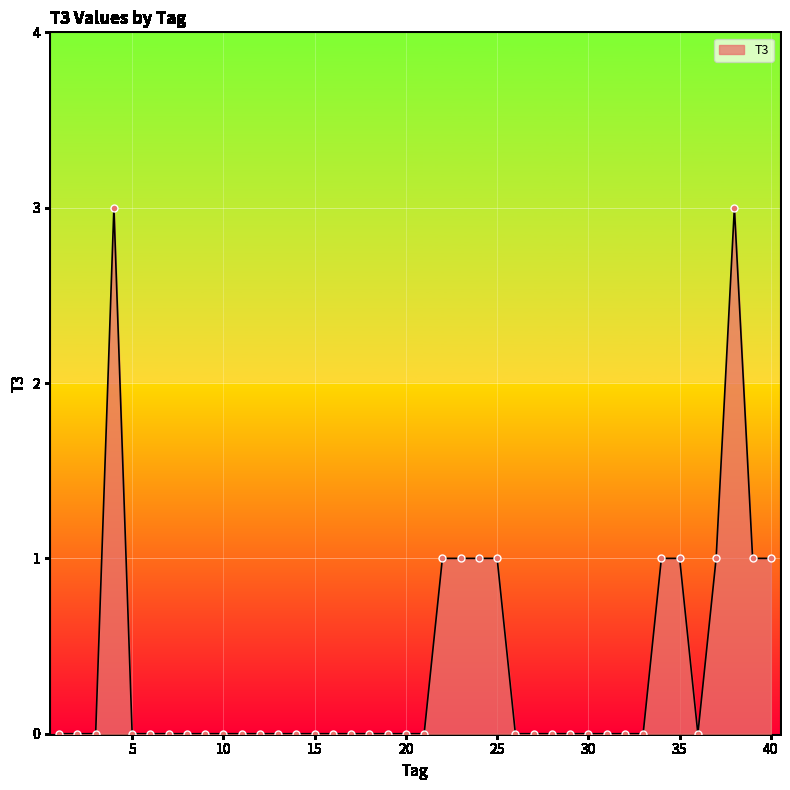

What is the maximum value shown in the chart?

3